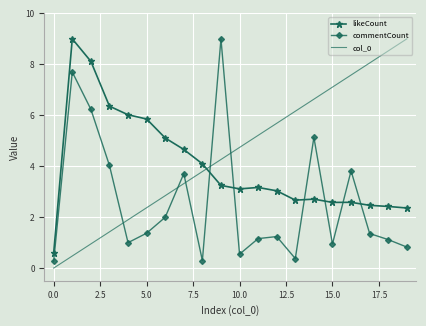

True or false: col_0 has more than 0 interior local peaks.

False